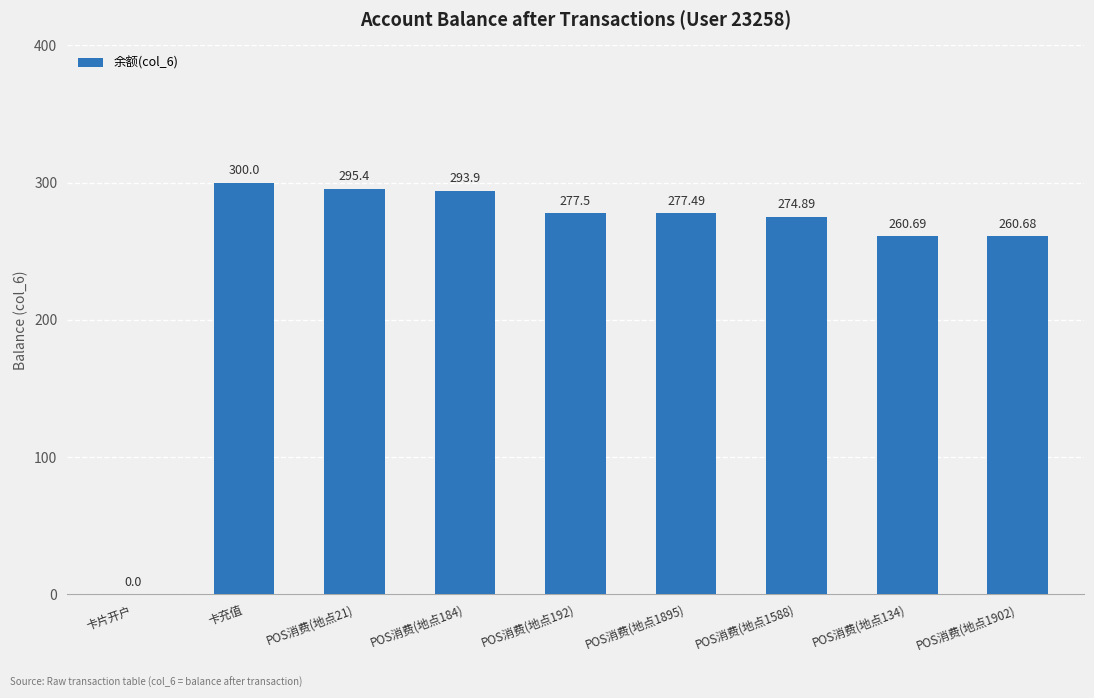

What is the average value?

249.0